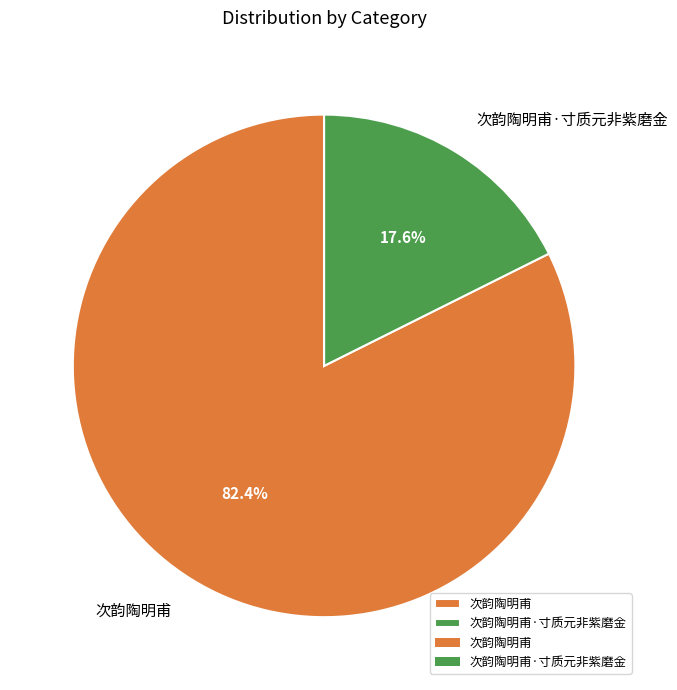

Rank the categories by value from lowest to highest.

次韵陶明甫·寸质元非紫磨金, 次韵陶明甫